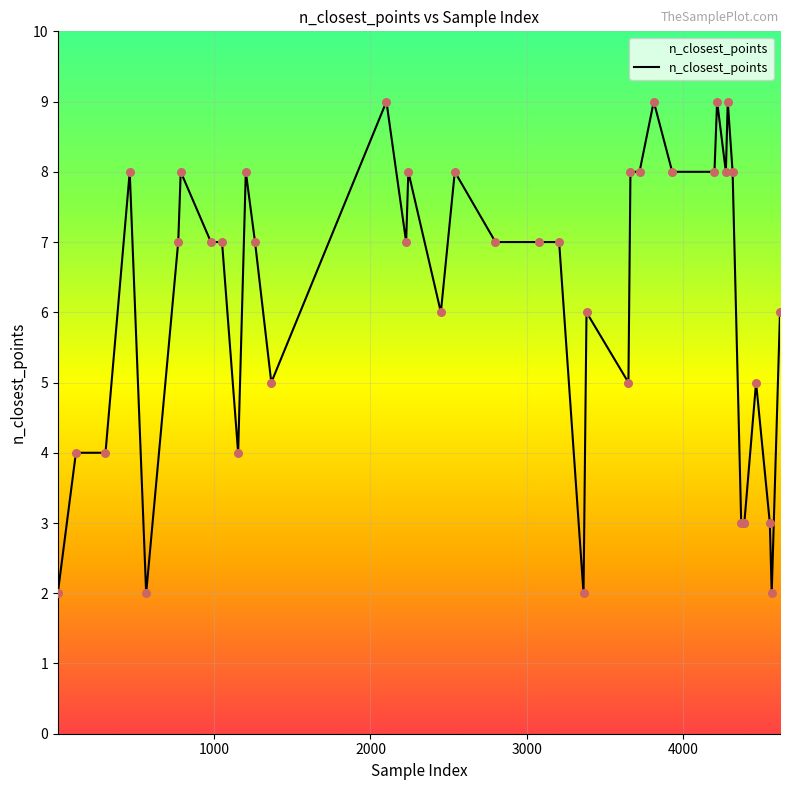

What is the greatest value displayed?

9